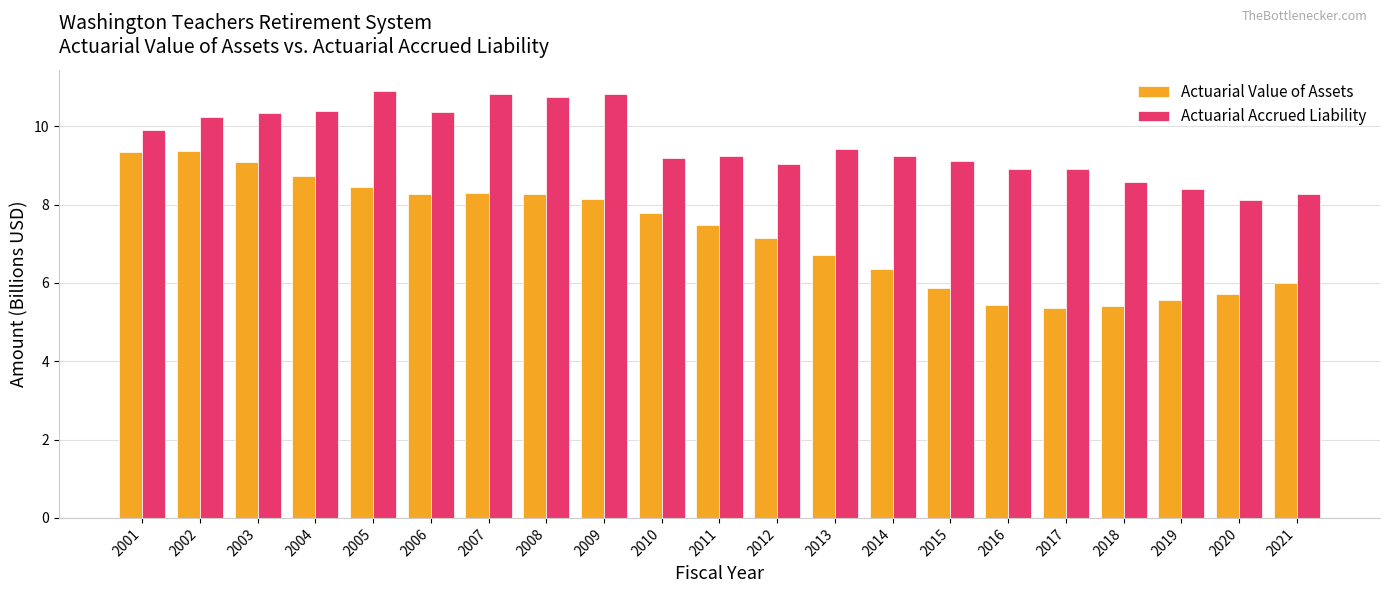

Between 2011 and 2019, which series saw the biggest shift?

Actuarial Value of Assets